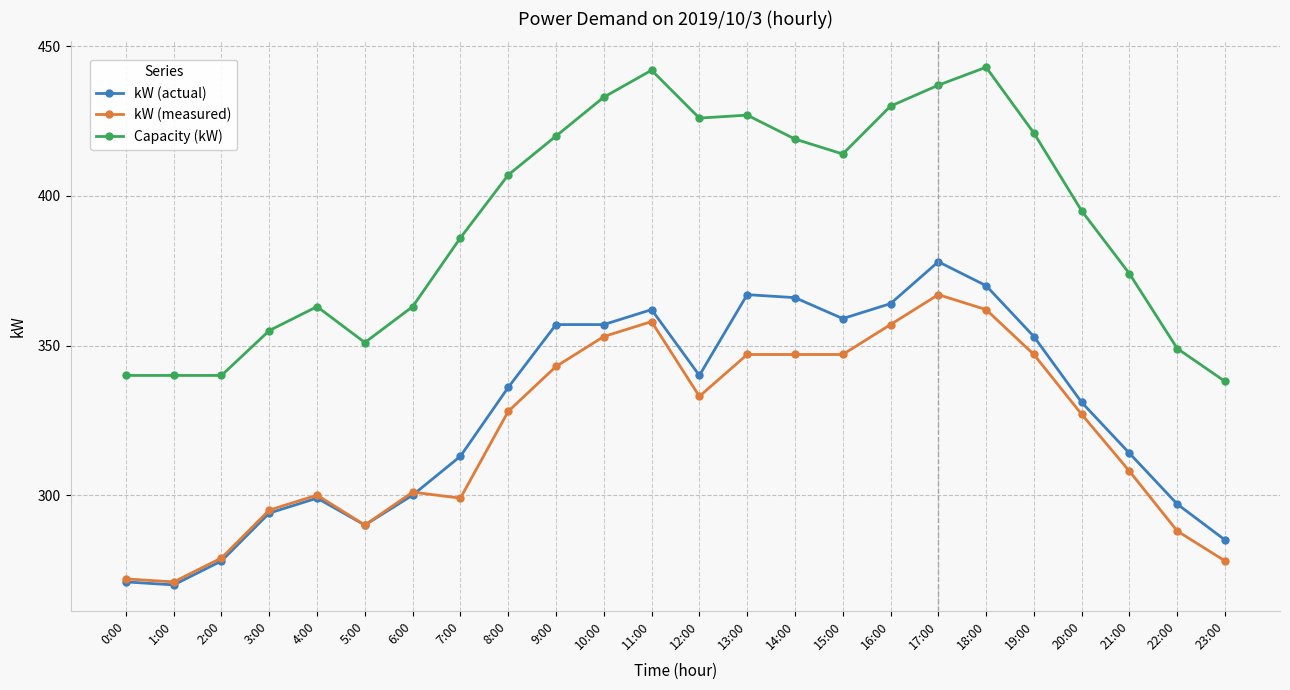

What are all the series names shown in the legend?

kW (actual), kW (measured), Capacity (kW)